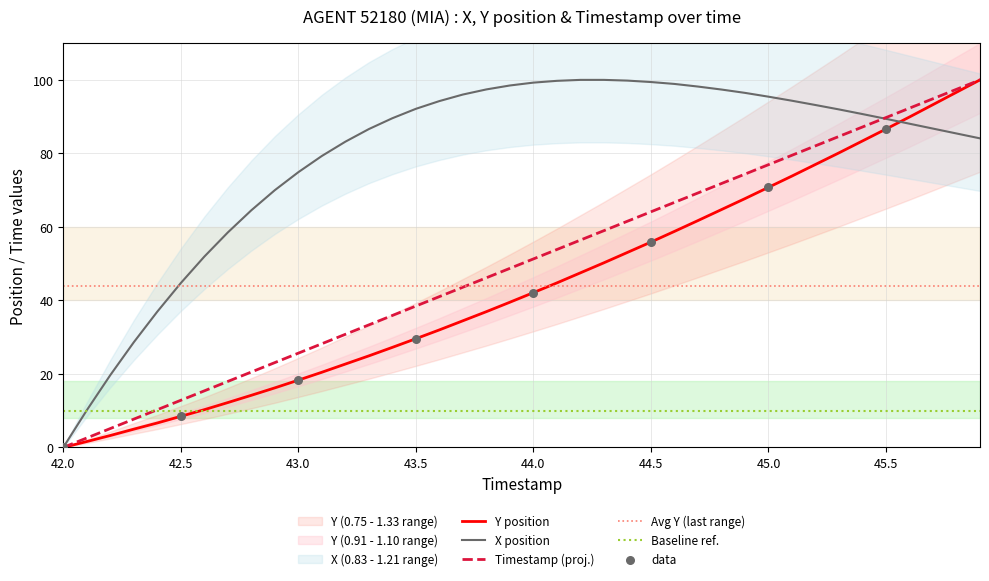

Which series has the largest Y range (max minus min)?

X